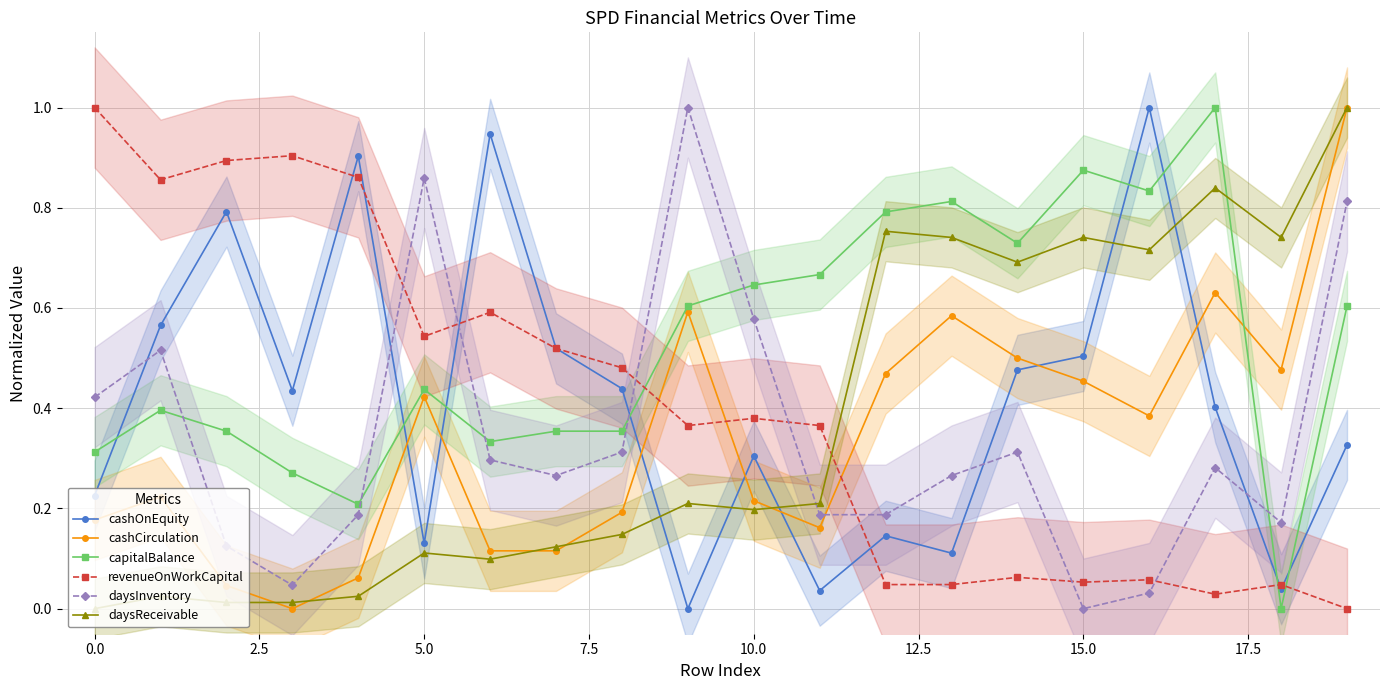

Rank the series by their maximum value, from highest to lowest.

cashOnEquity, cashCirculation, capitalBalance, revenueOnWorkCapital, daysInventory, daysReceivable